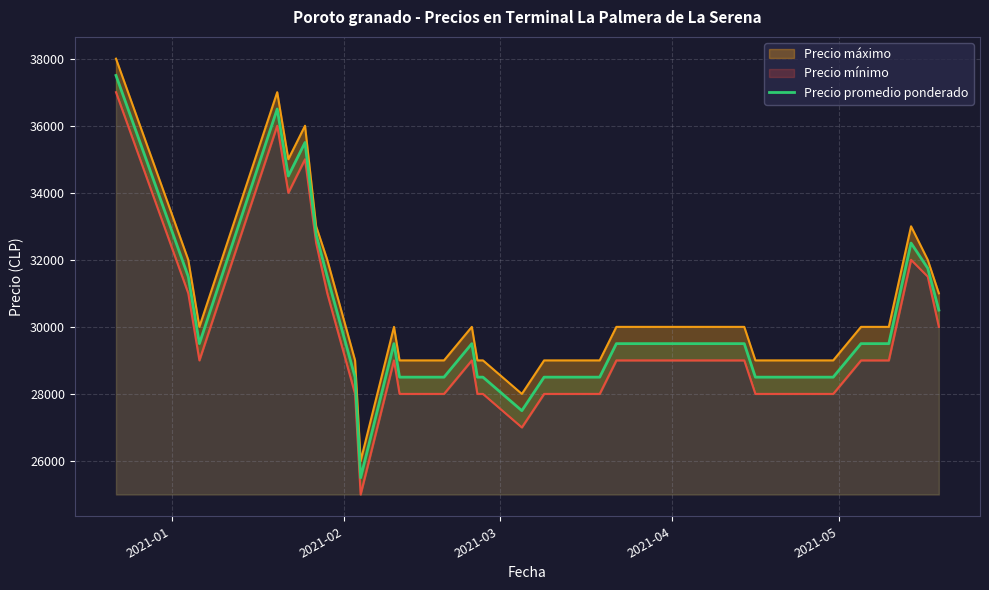

What is the lowest value of the Precio promedio ponderado series?

25500